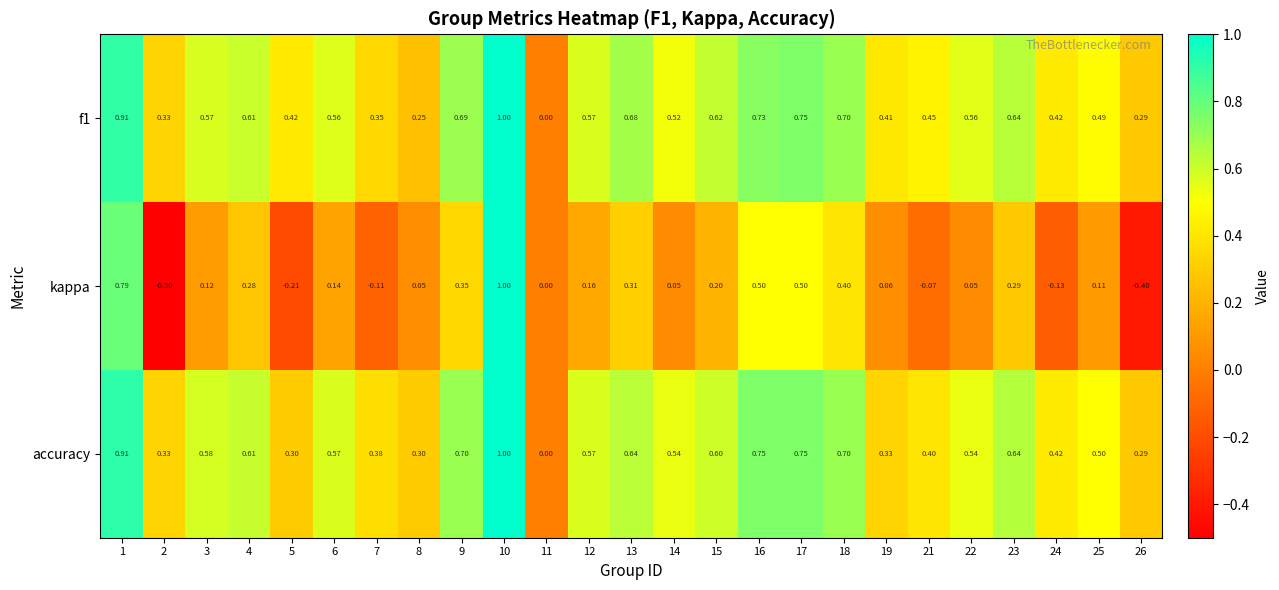

At 13, list the series in order from largest to smallest.

f1, accuracy, kappa